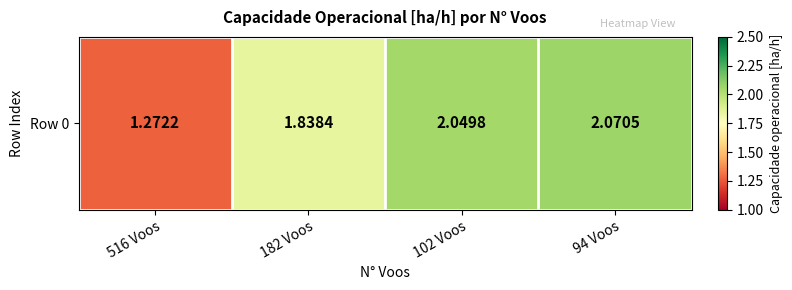

Which category has the highest value across all series?

94 Voos